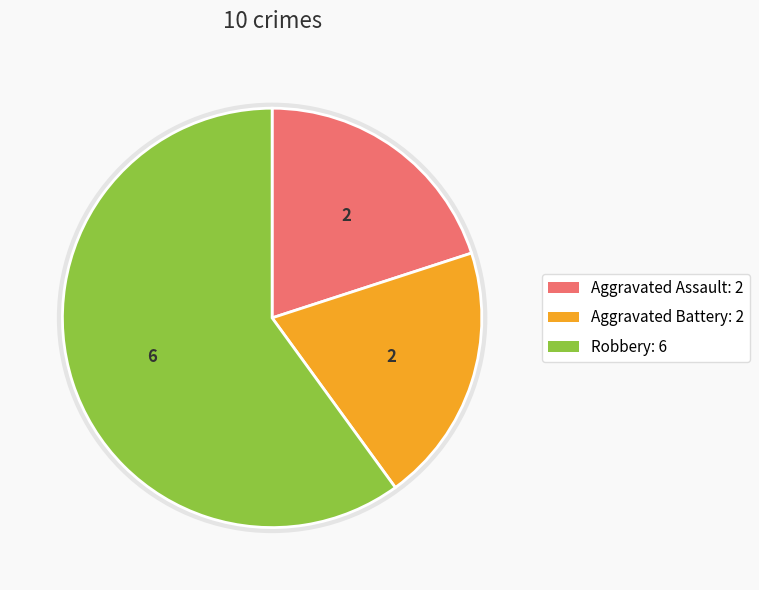

Which category accounts for the majority?

Robbery